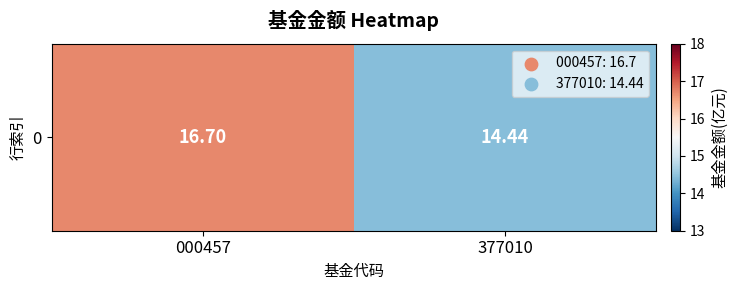

What is the greatest value displayed?

16.7